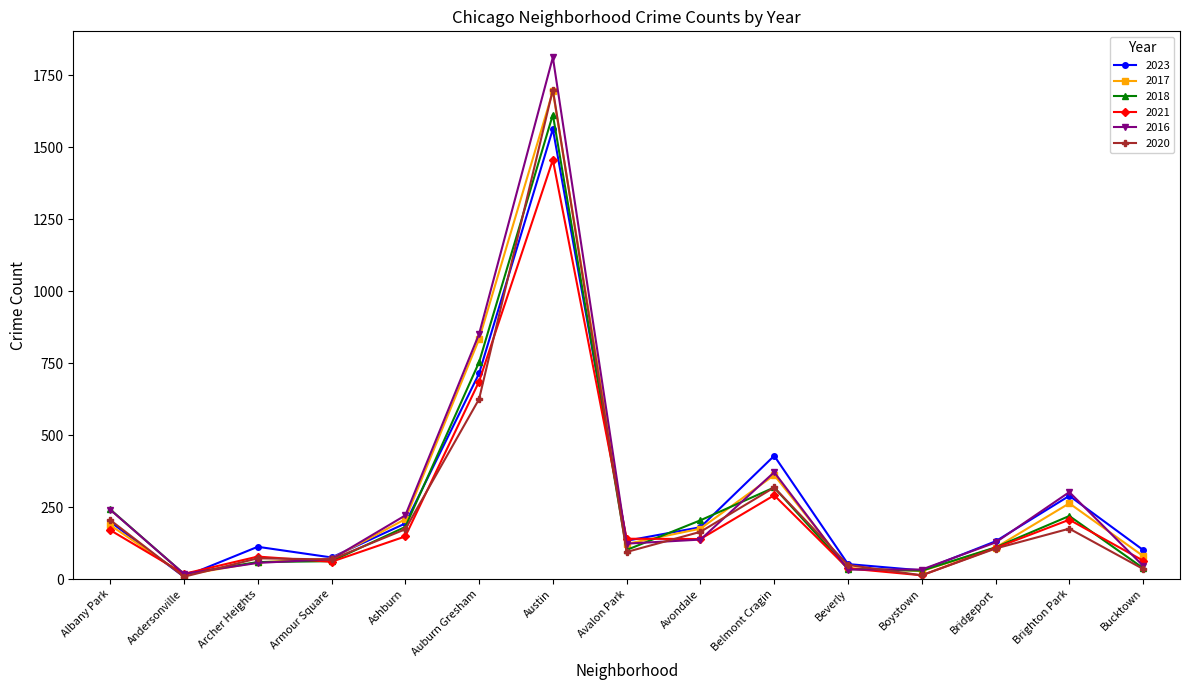

How many categories are shown in the chart?

15